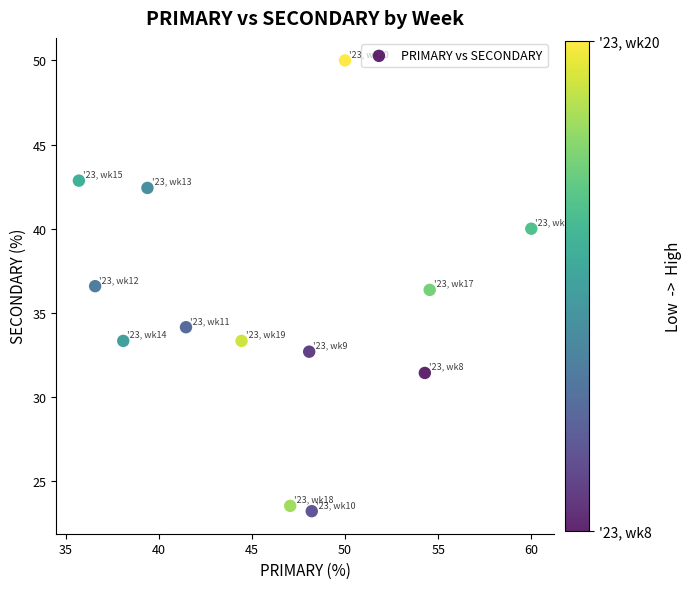

What is the range of X values (max minus min)?

24.3